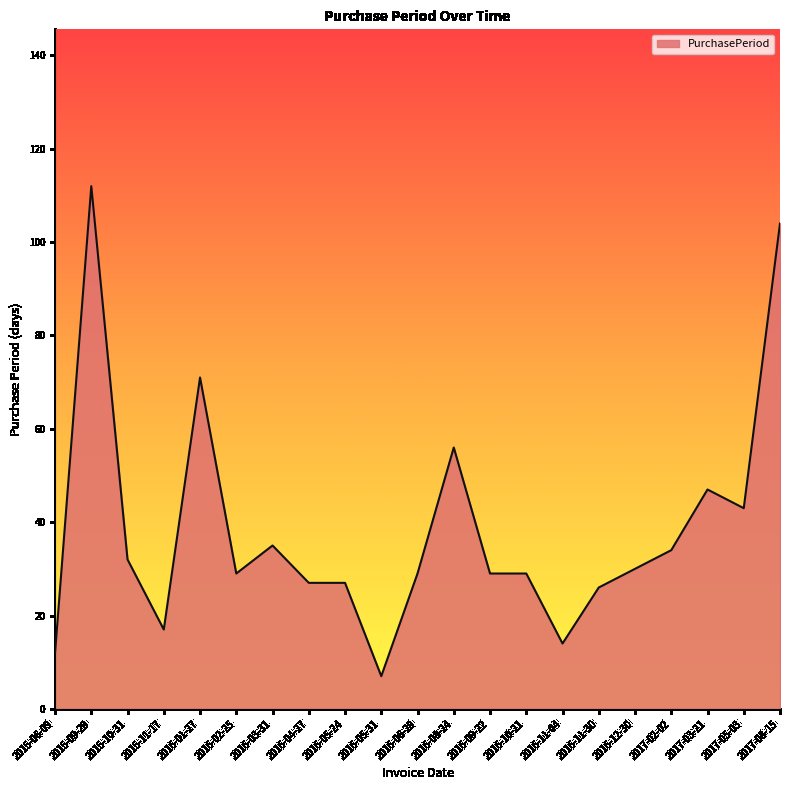

Reading left to right, what are all the values shown in this chart?

12	112	32	17	71	29	35	27	27	7	29	56	29	29	14	26	30	34	47	43	104